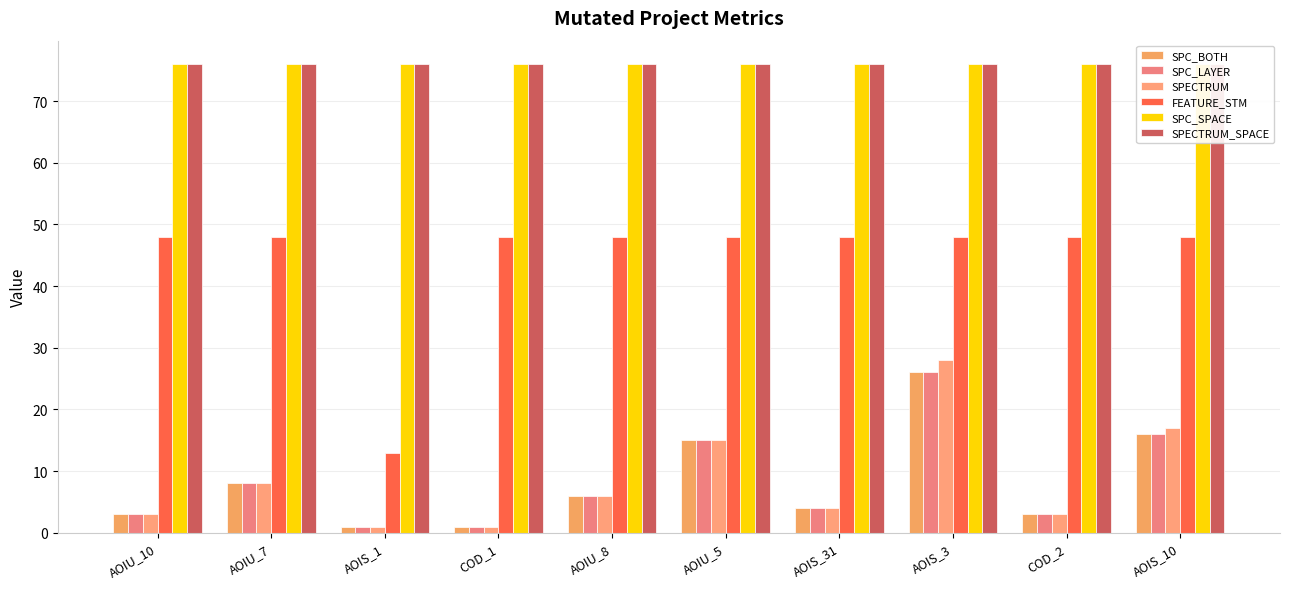

Does the chart contain stacked bars?

No